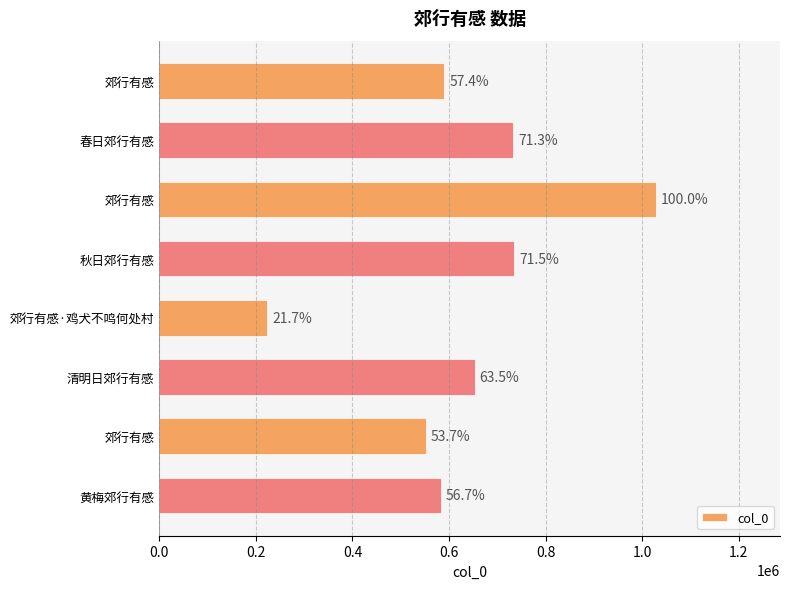

How many bars are there in total?

8